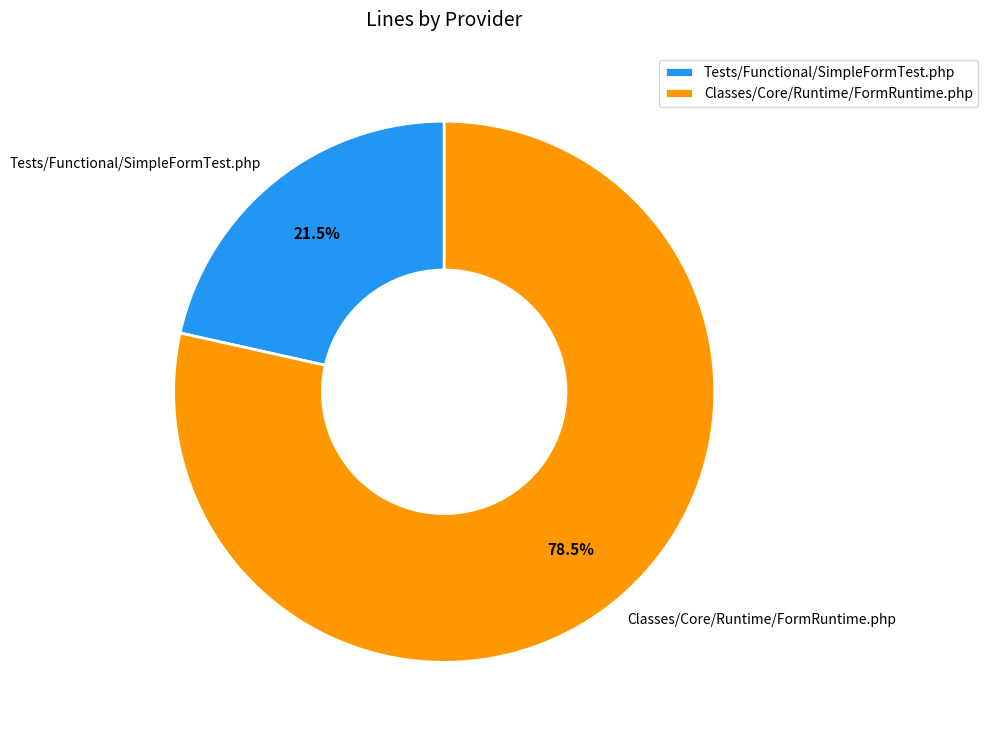

What is the ratio of the value at Tests/Functional/SimpleFormTest.php to the value at Classes/Core/Runtime/FormRuntime.php?

0.3